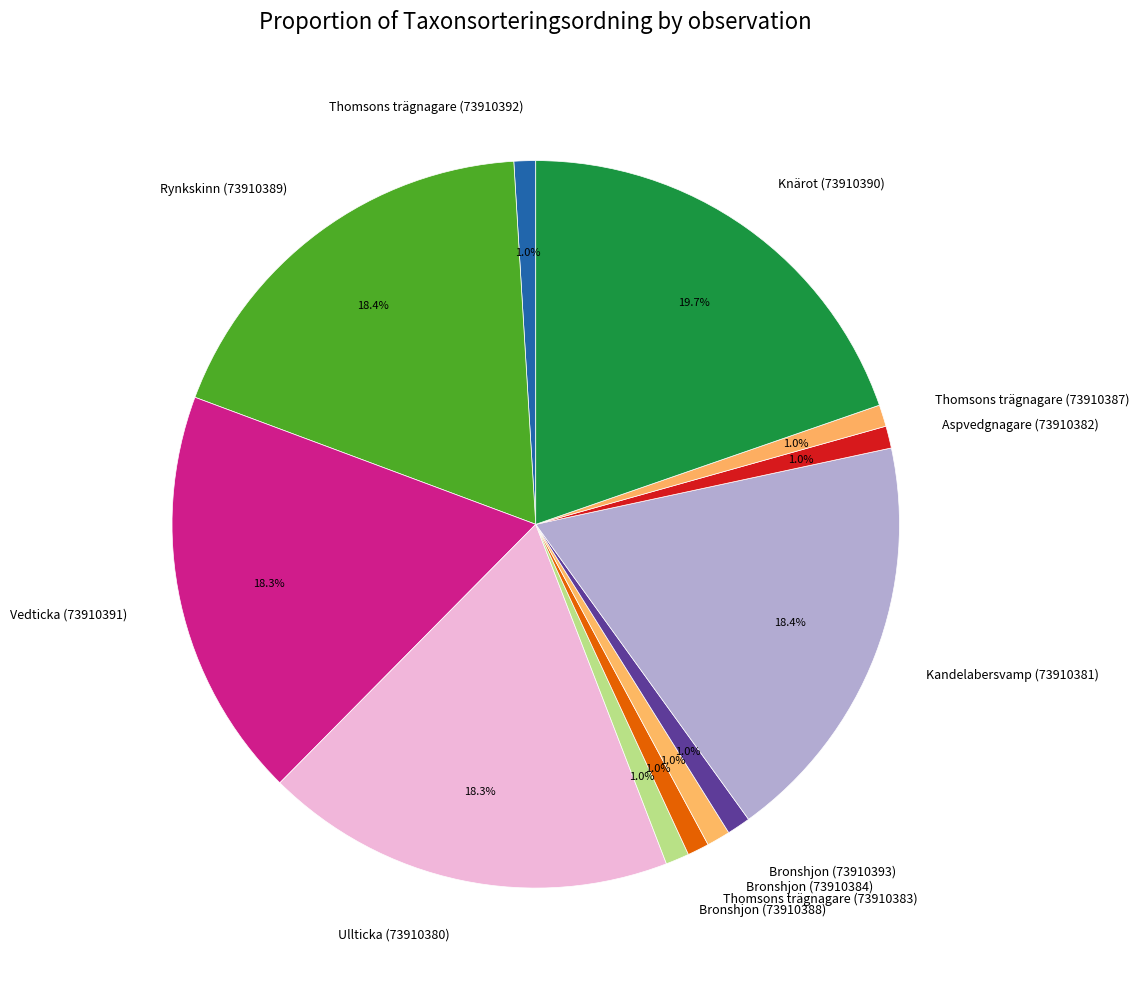

Which slice is the largest?

Knärot (73910390)